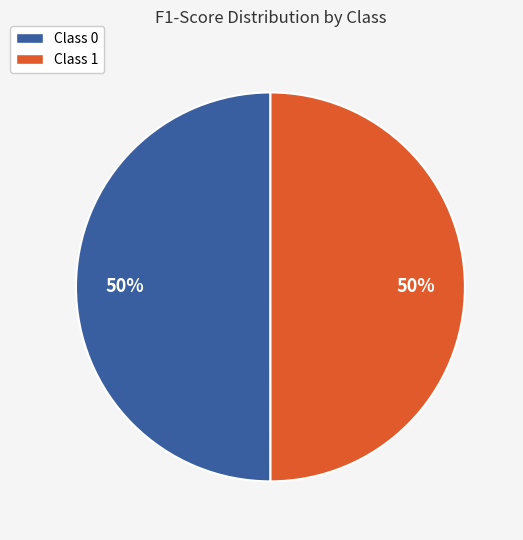

To the nearest percent, what portion does Class 0 represent?

50%